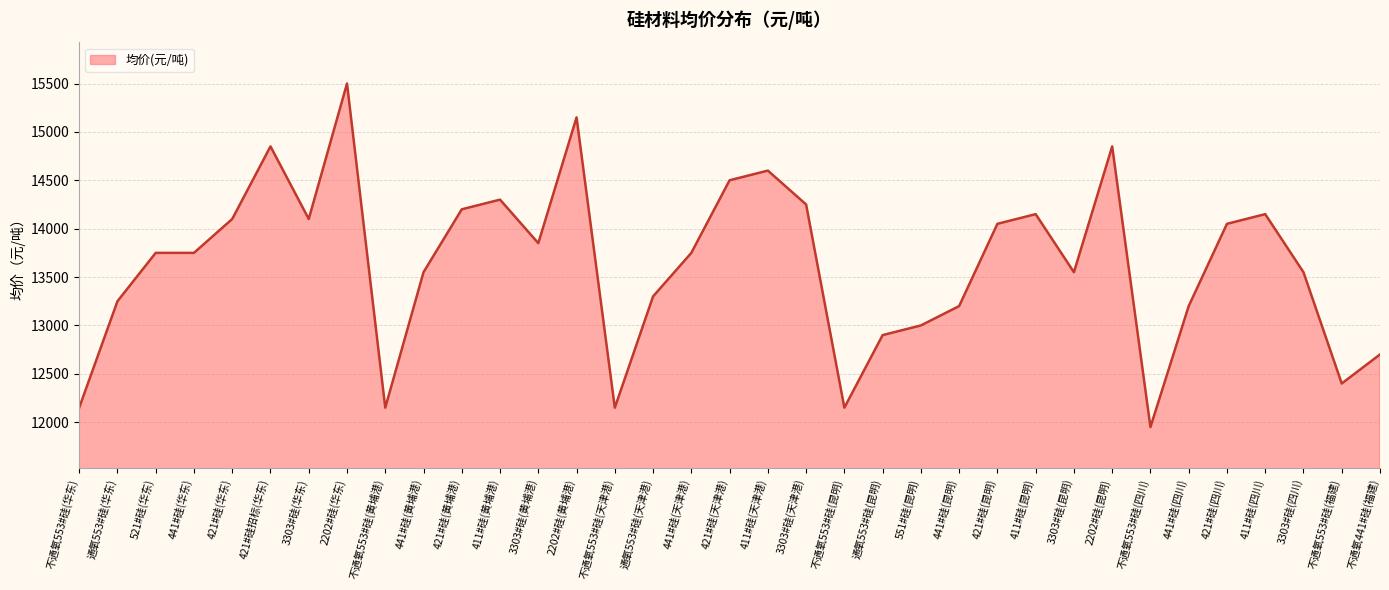

True or false: the data has more than 2 interior local peaks.

True